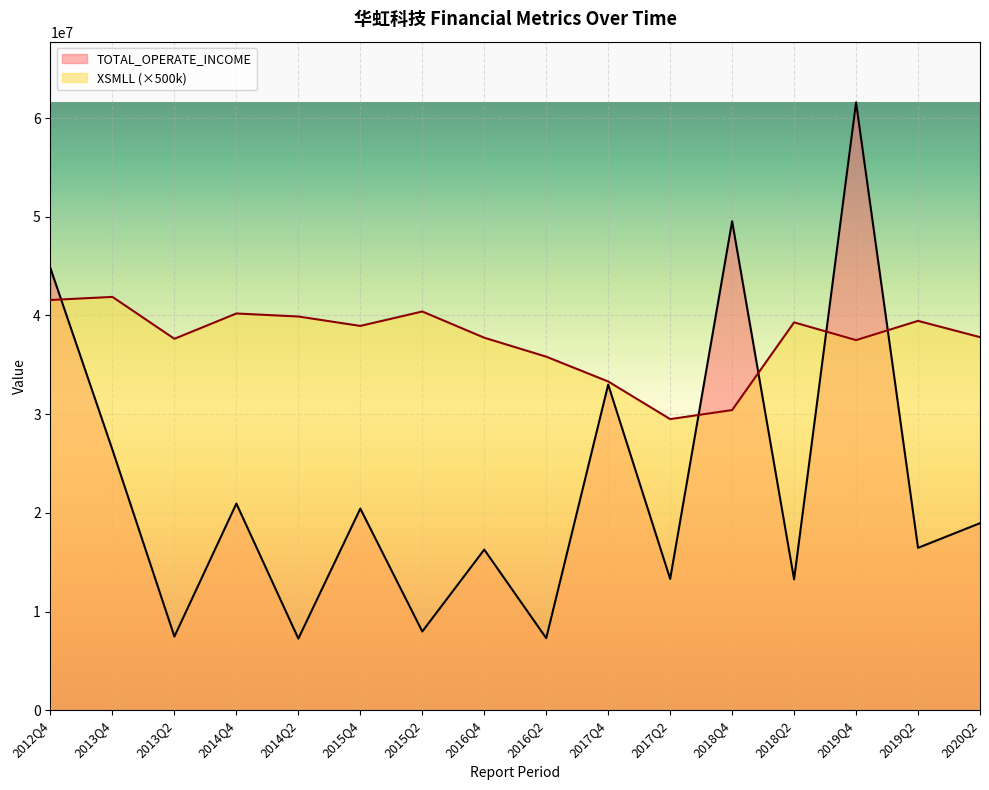

List the series in order of their peak value, highest first.

TOTAL_OPERATE_INCOME, XSMLL (×500k)